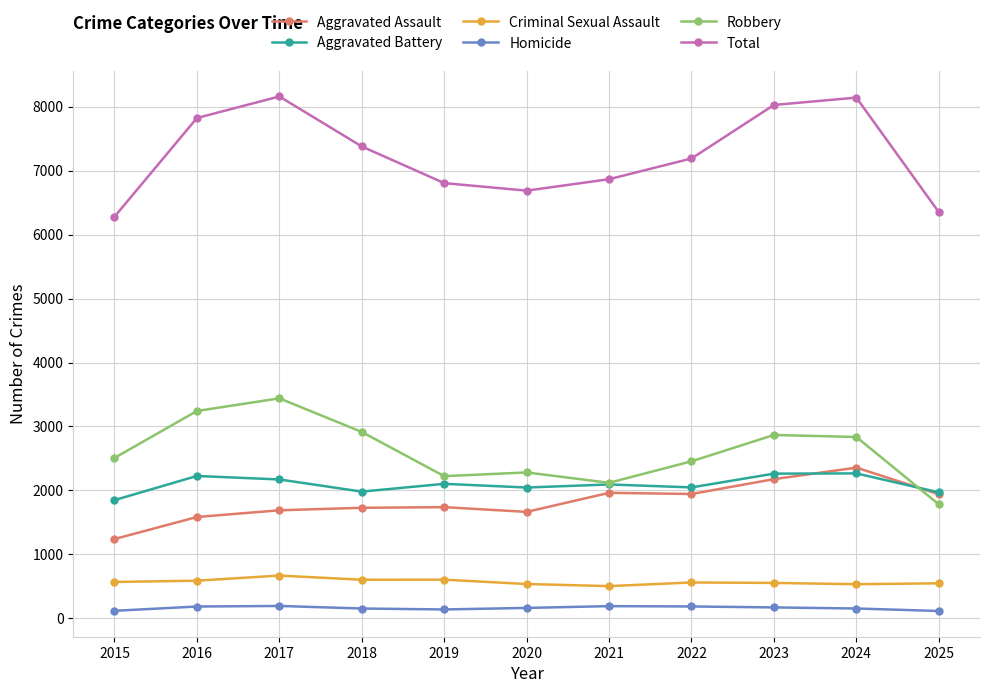

True or false: Criminal Sexual Assault and Aggravated Assault intersect in this chart.

False